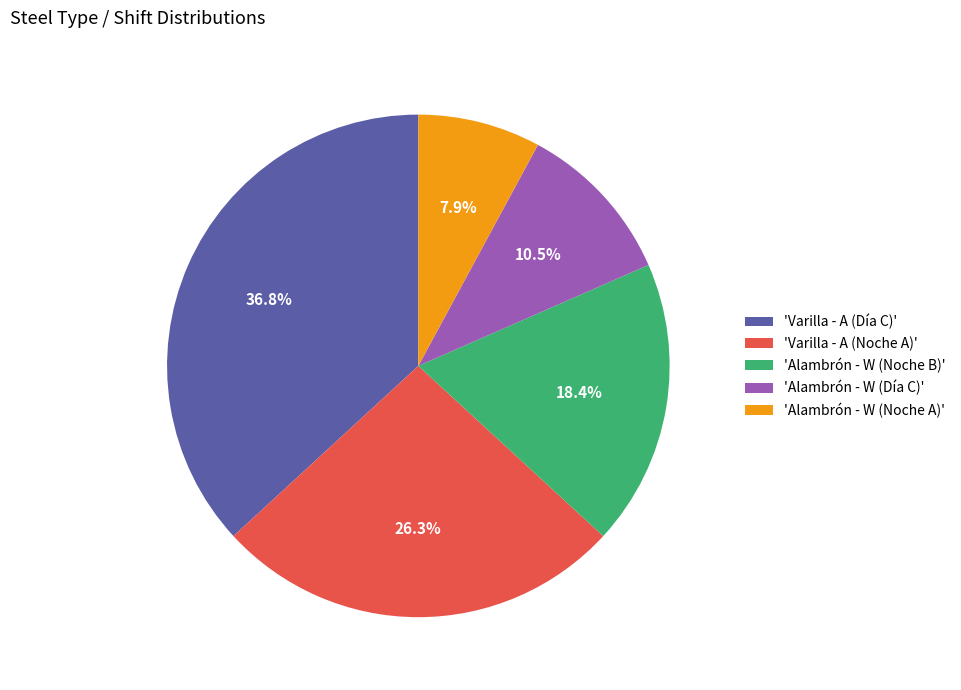

Between 'Alambrón - W (Día C)' and 'Varilla - A (Día C)', which is larger?

'Varilla - A (Día C)'